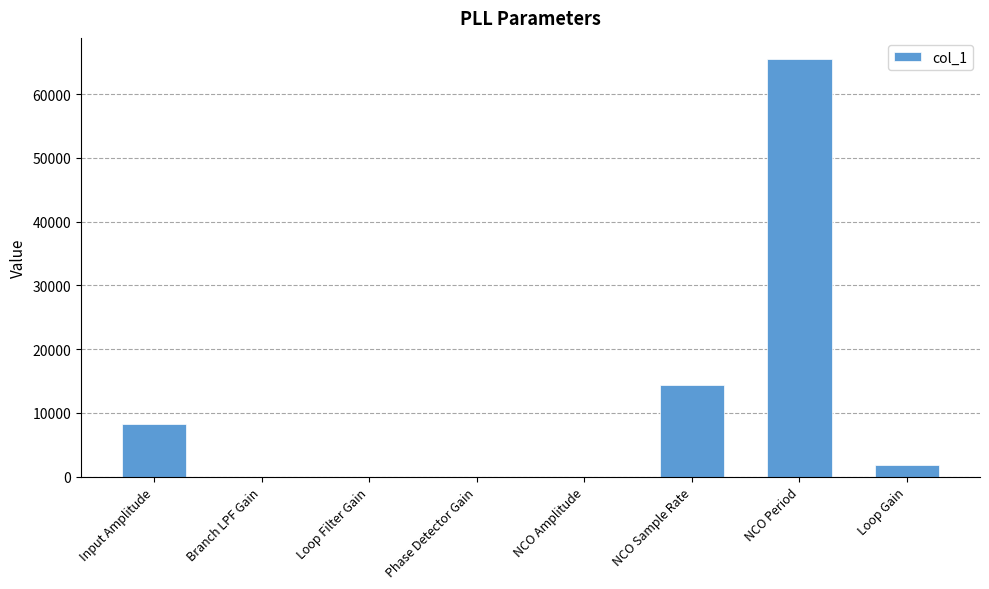

How many series are shown in this chart?

1